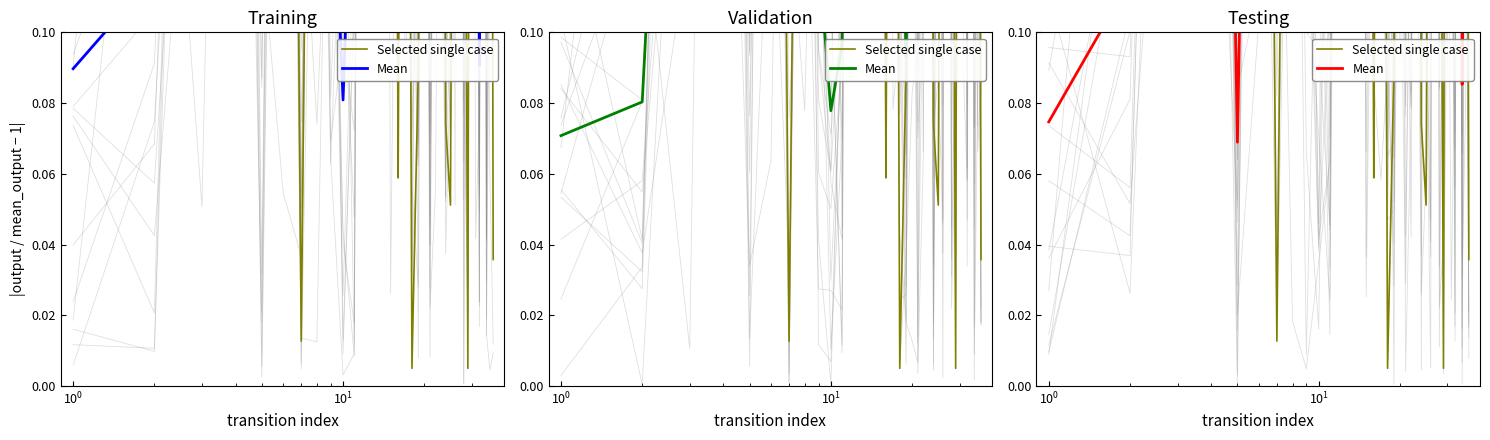

The value of Selected single case at 33 is 0.1. True or false?

False